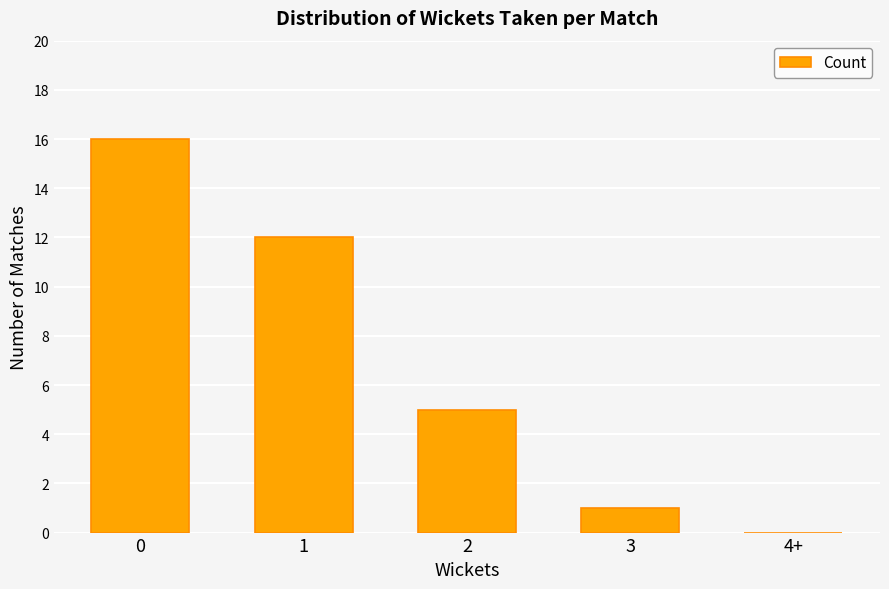

Reading left to right, list all the values displayed in this chart.

16	12	5	1	0